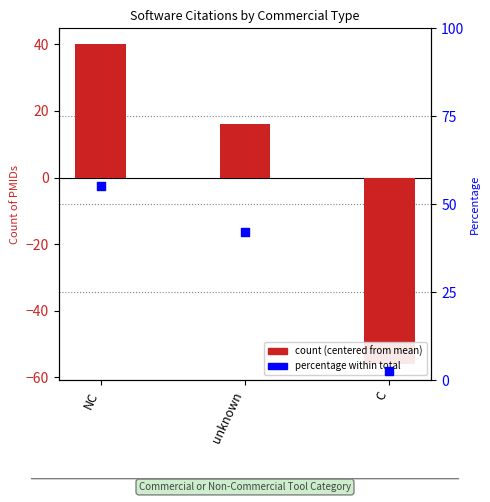

Which series has the largest Y range (max minus min)?

count (centered)